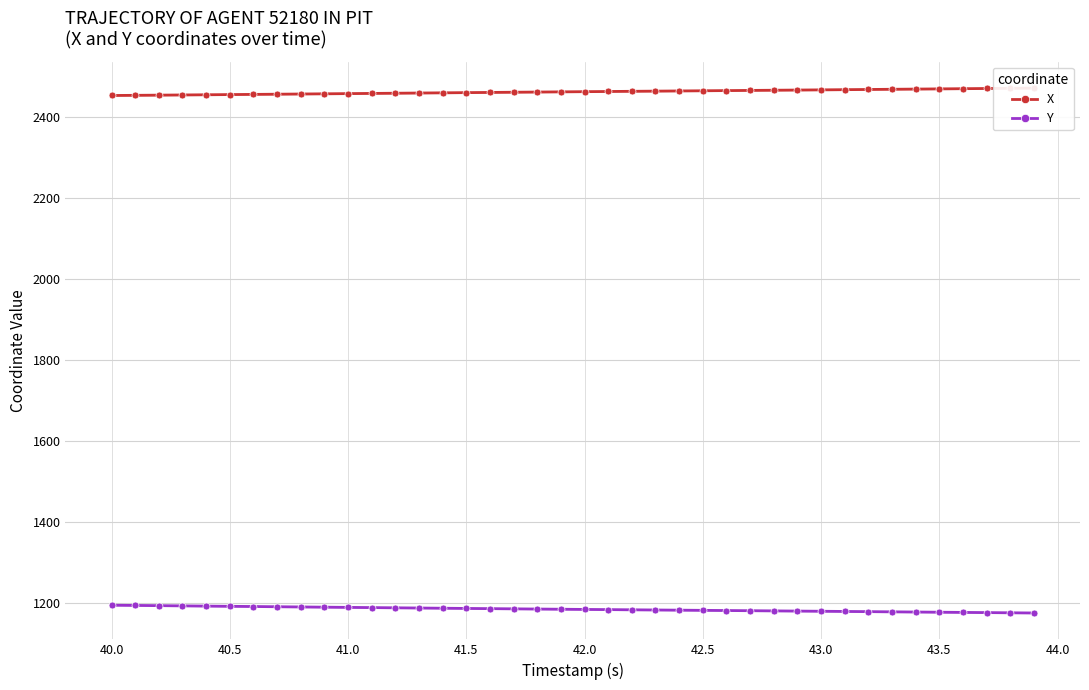

What is the maximum value for Y?

1194.7